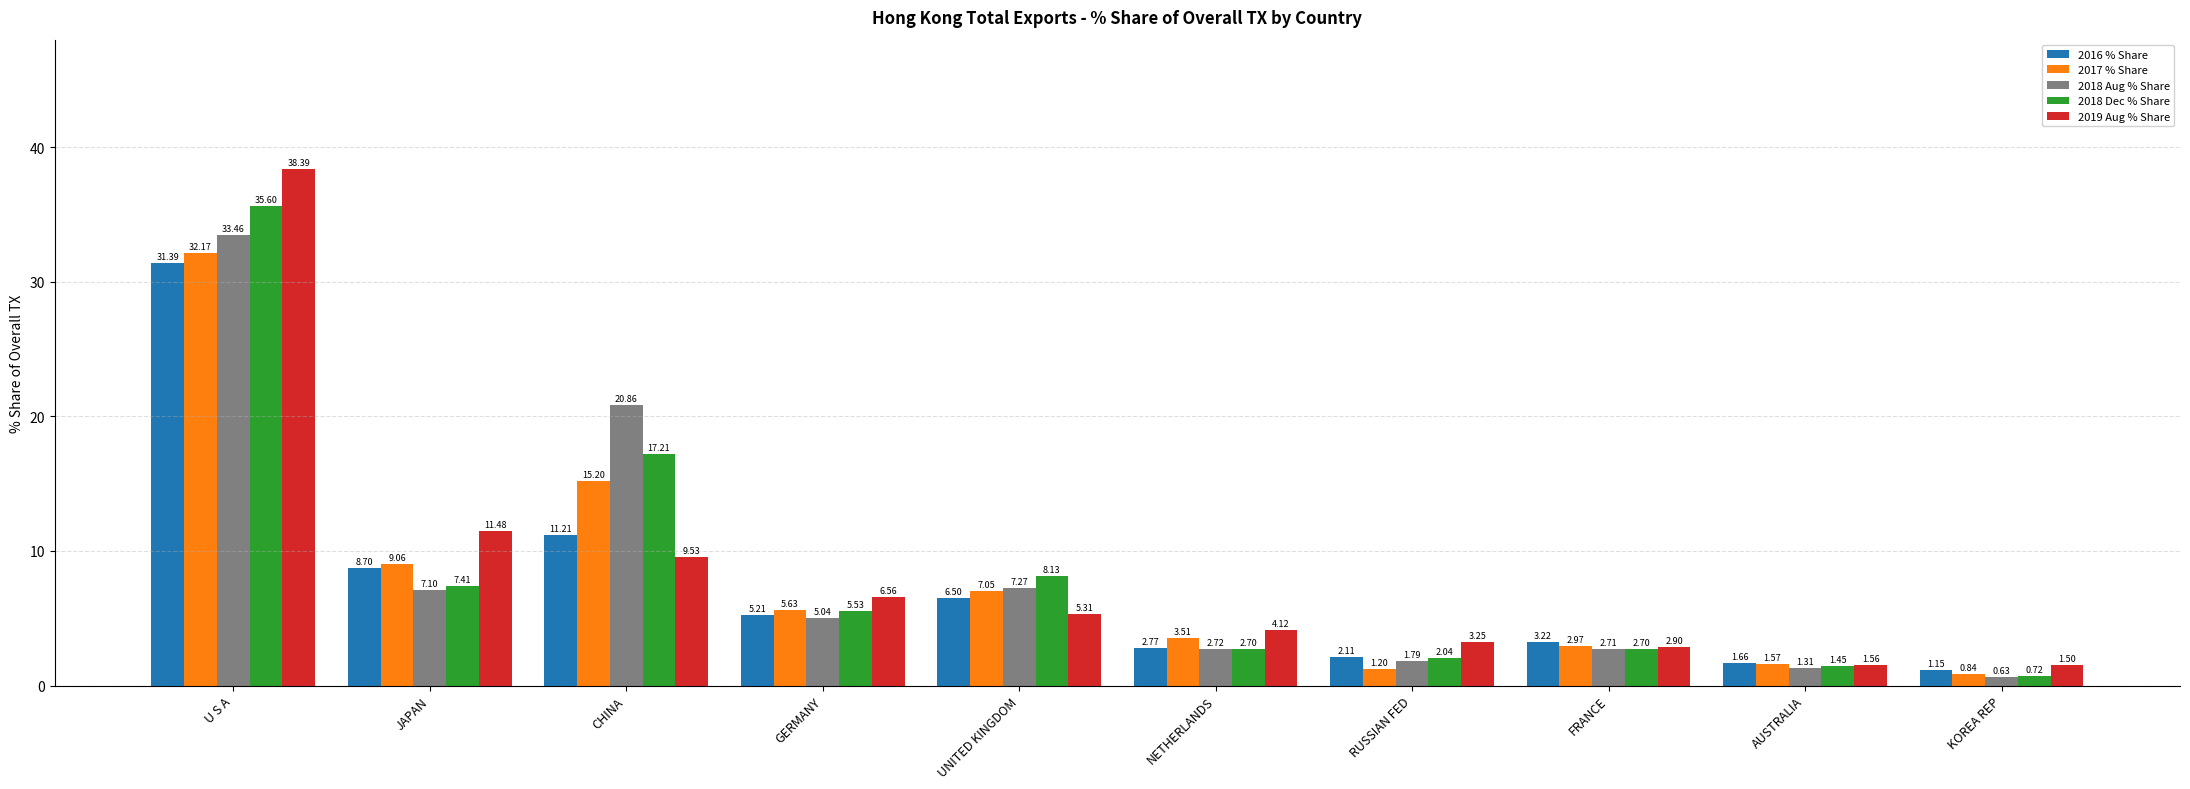

At which label does 2017 % Share reach its minimum?

KOREA REP